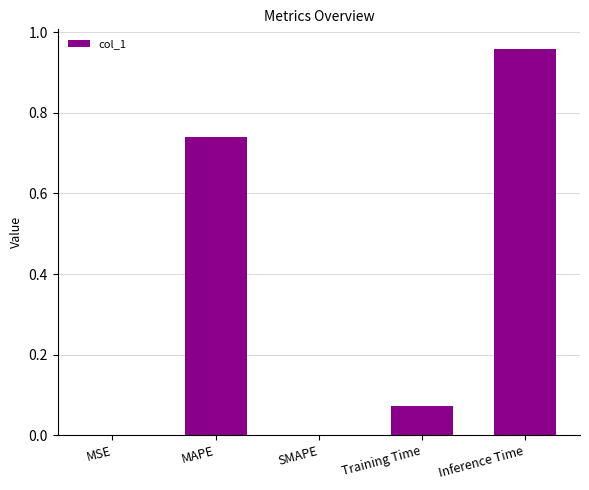

Is it true that the value at MAPE is 0.3?

False